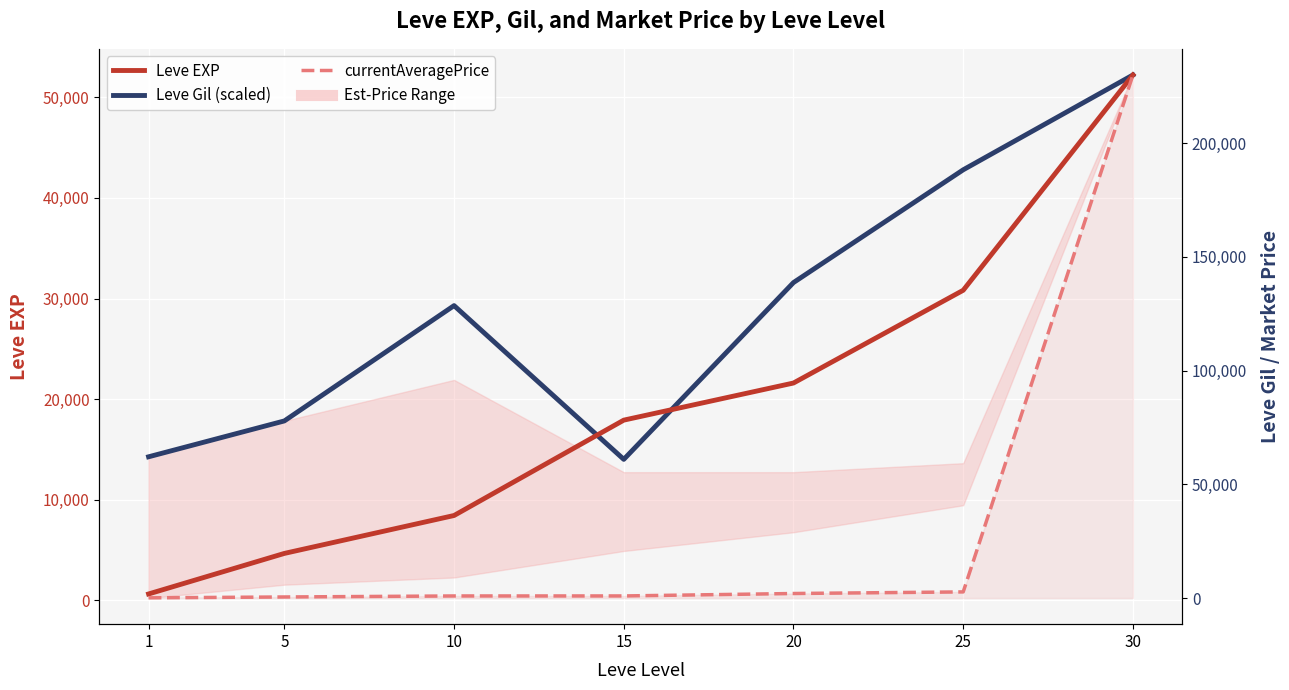

At how many categories does at least one series exceed 174020?

1